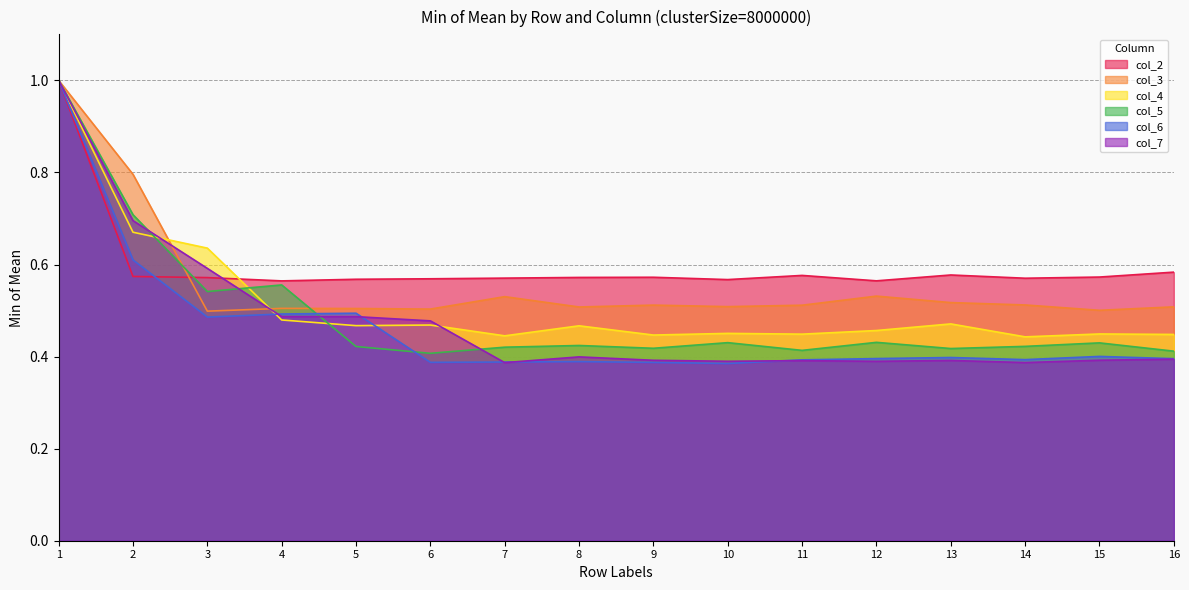

Is the value of col_4 at 10 greater than the value of col_7 at 15?

Yes